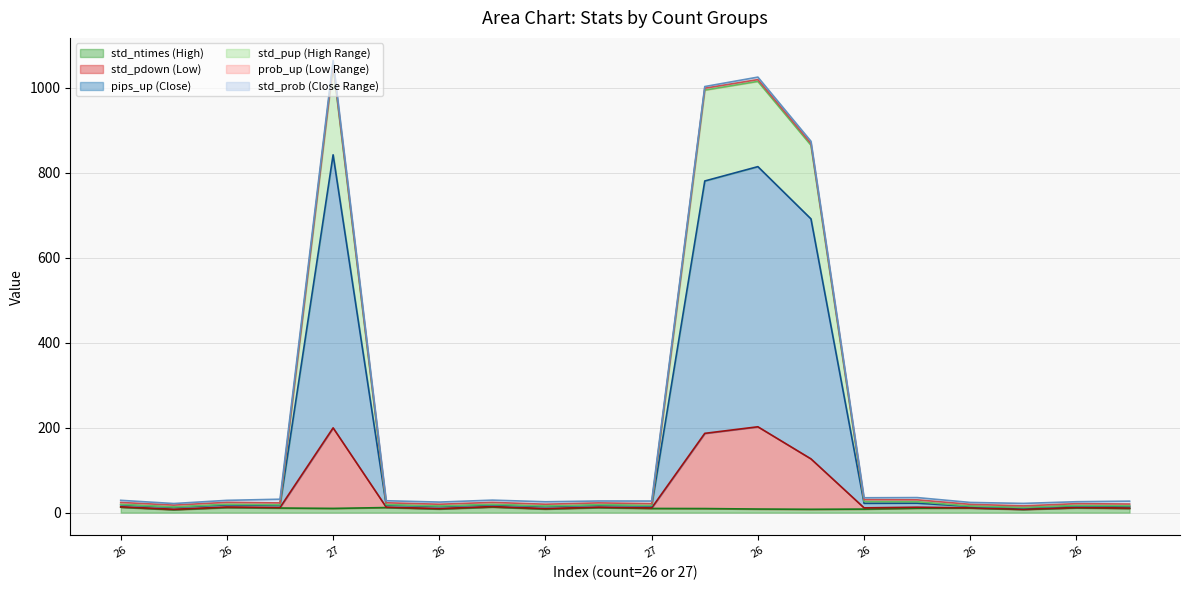

At which label does std_pdown reach its peak?

26